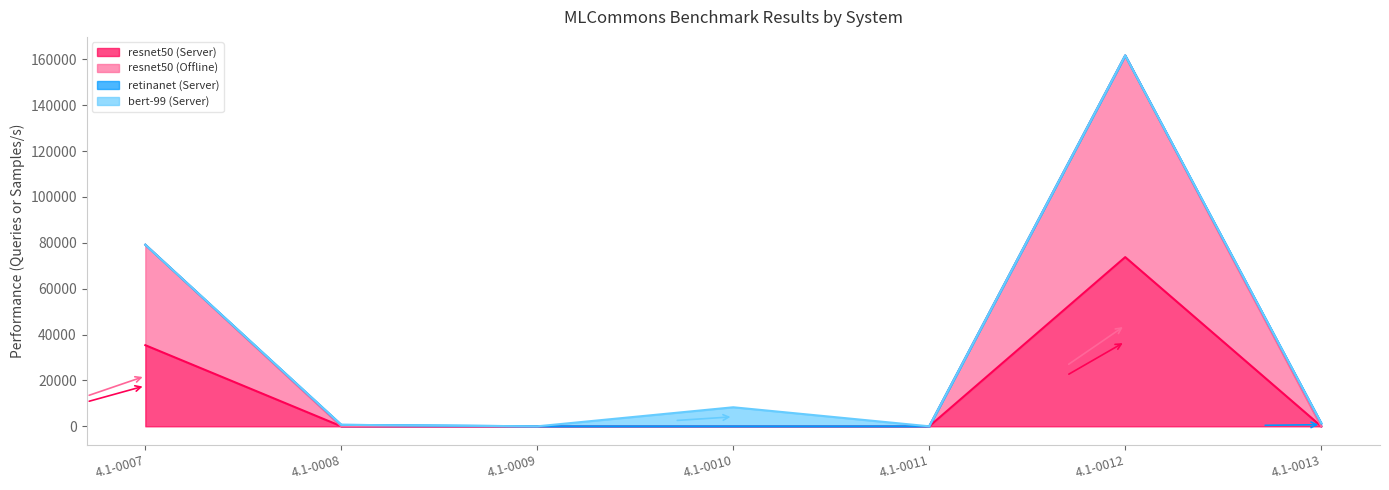

Which category has the highest value in the resnet50 (Server) series?

4.1-0012